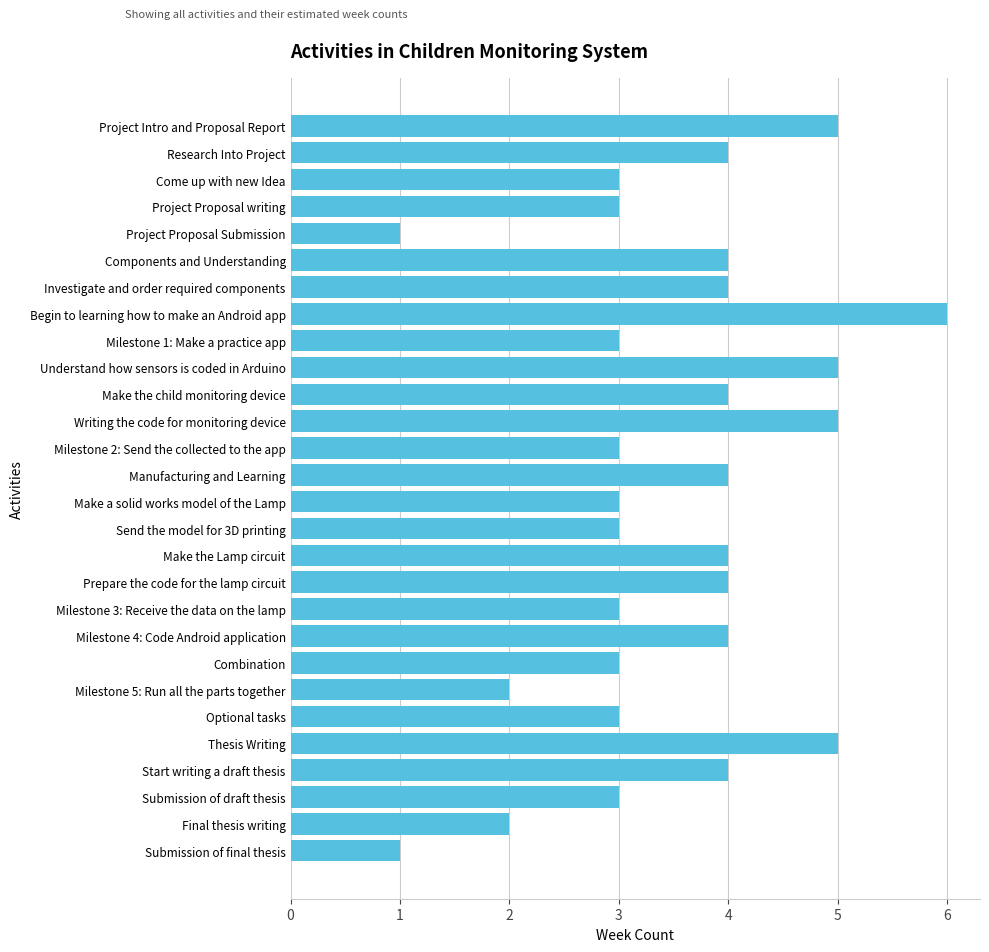

Approximately how many times larger is the value at Make the Lamp circuit compared to Make a solid works model of the Lamp?

1.3